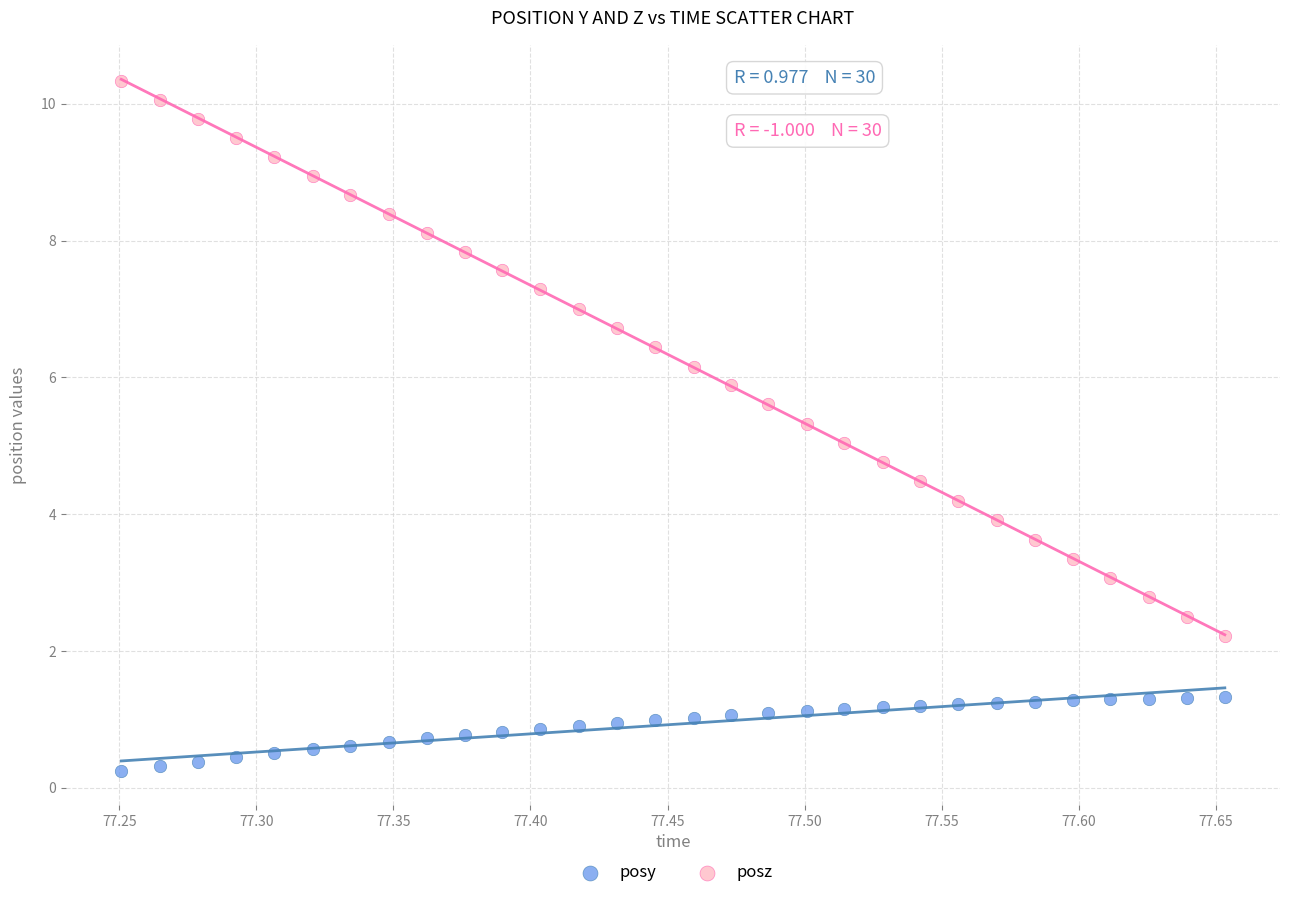

Across all data points, what is the range of X values (max minus min)?

0.4